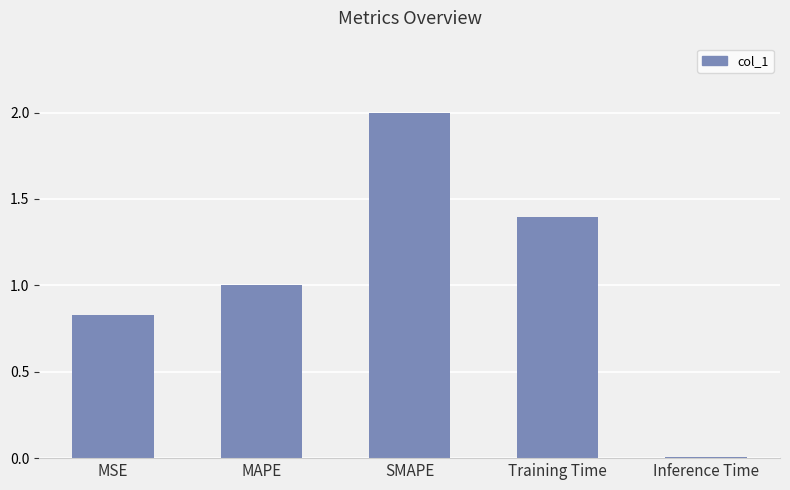

Which label corresponds to the largest value in the chart?

SMAPE